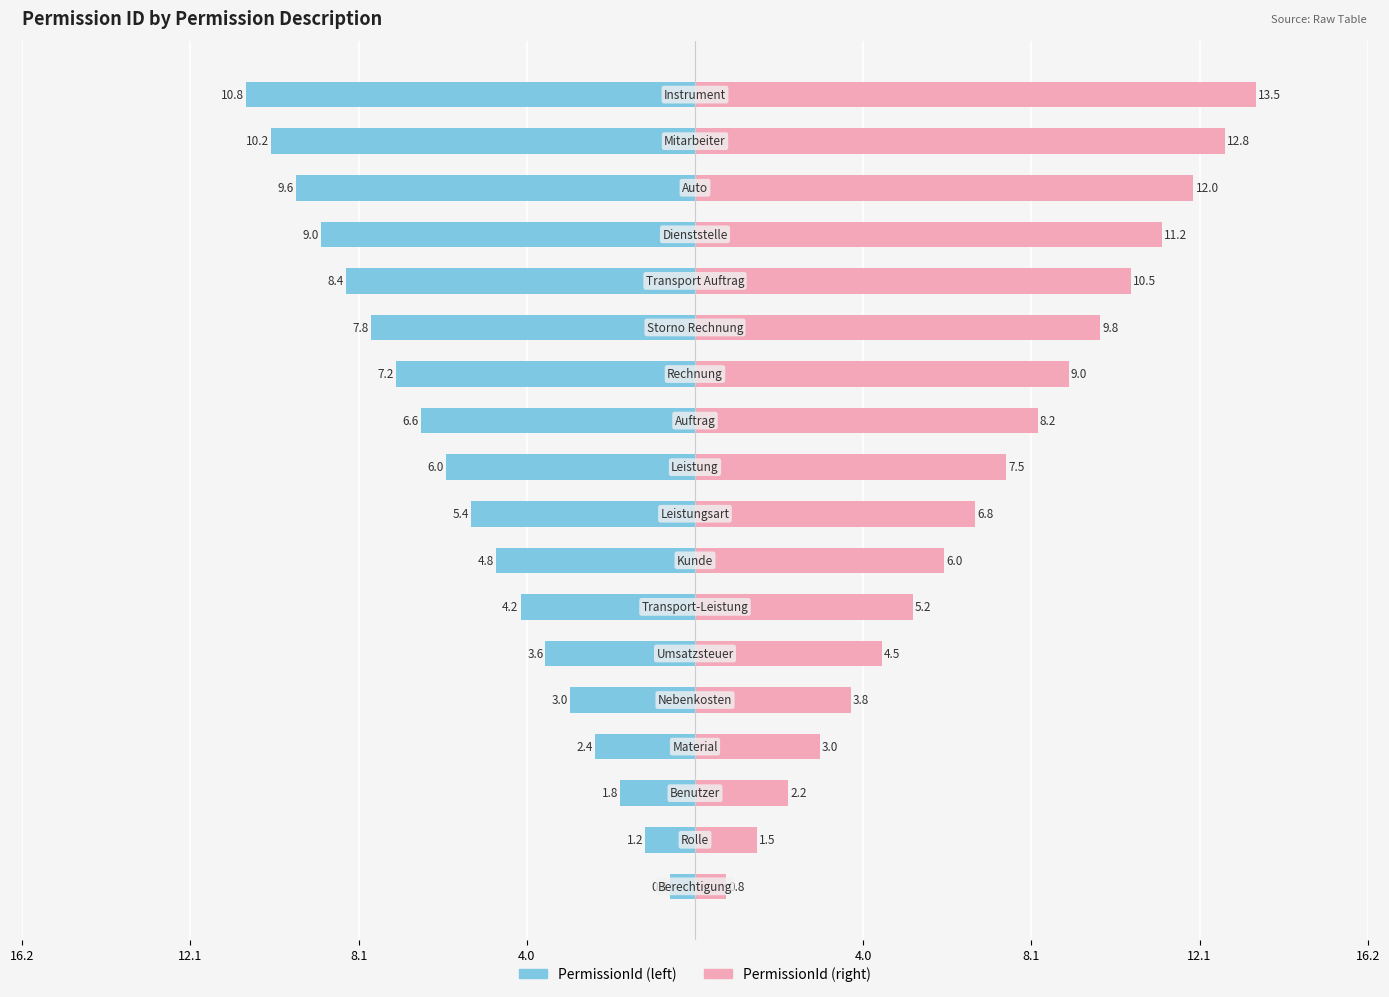

True or false: PermissionId (left) has a value of -3.6 at 8.1.

True